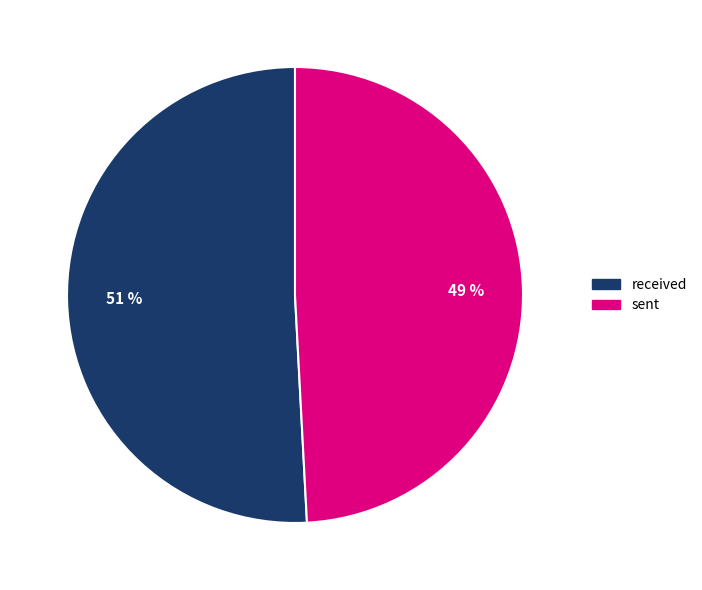

To the nearest percent, what is the difference between the sent and received slice percentages?

2%